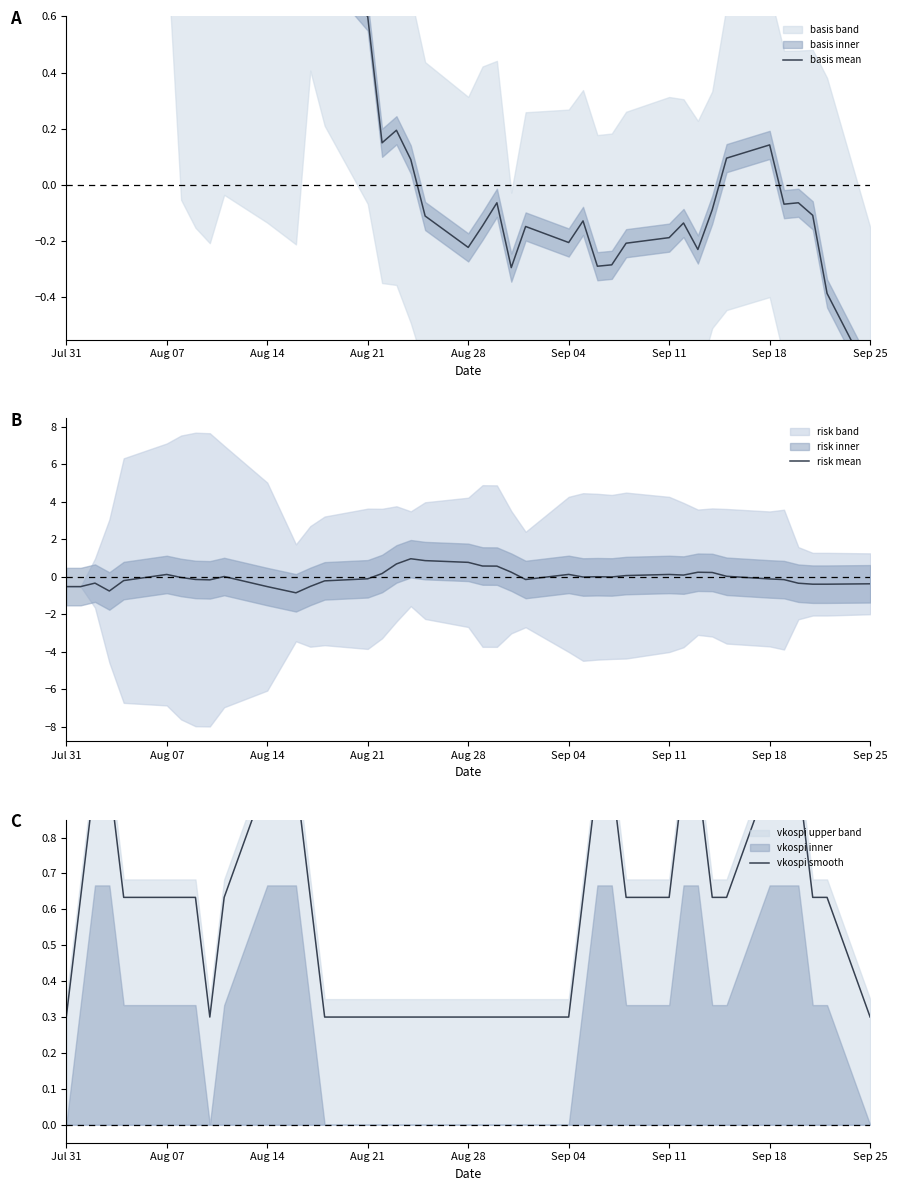

The value of risk mean at Sep 25 is -0.4. True or false?

True